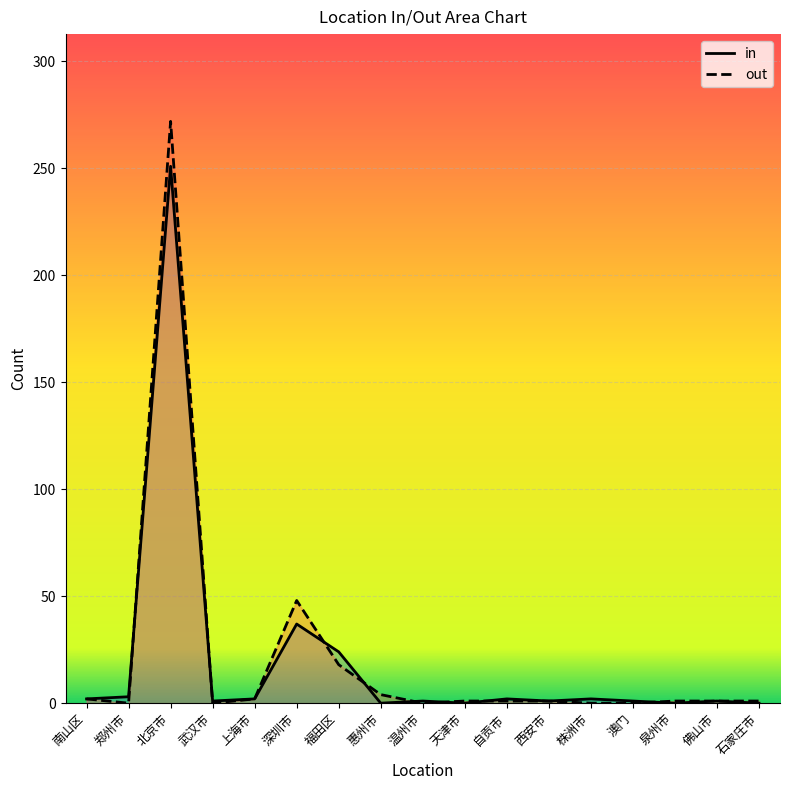

Which series has the largest range (max minus min)?

out